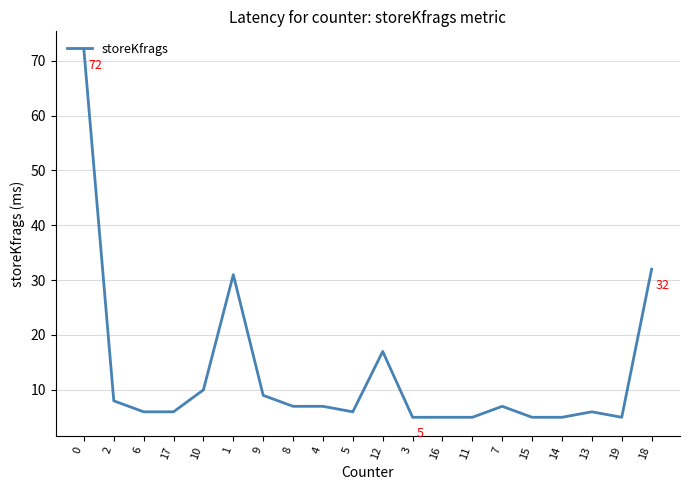

What is the maximum value shown in the chart?

72